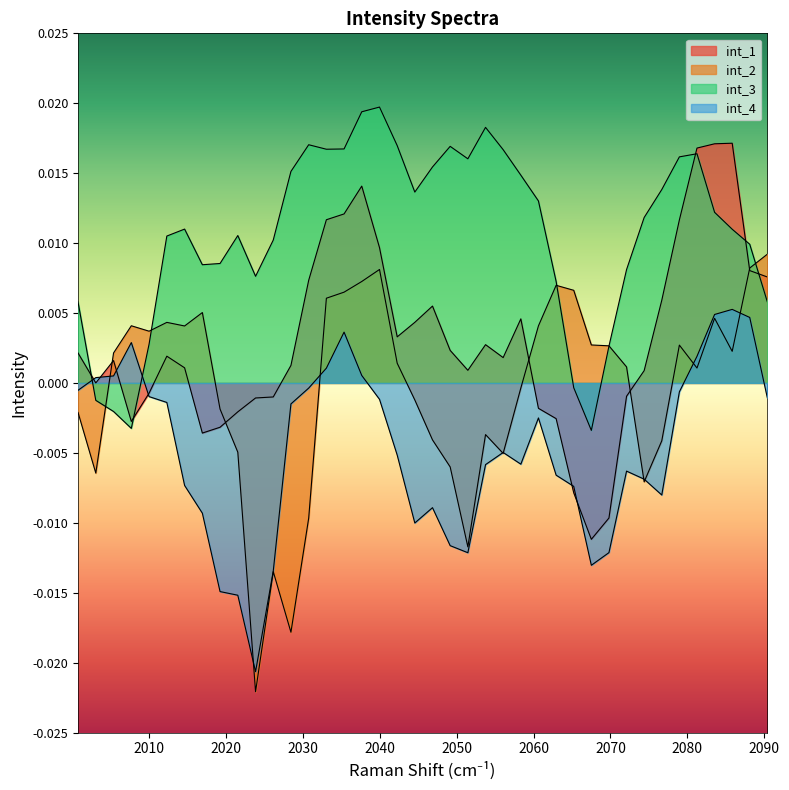

True or false: int_4 and int_3 intersect in this chart.

True